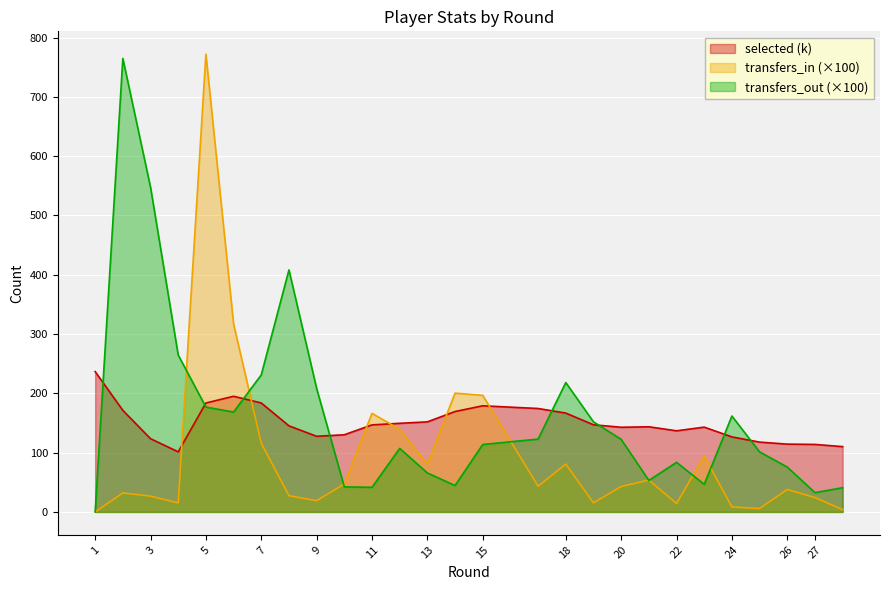

What is the total value across all series at 6?

680.5